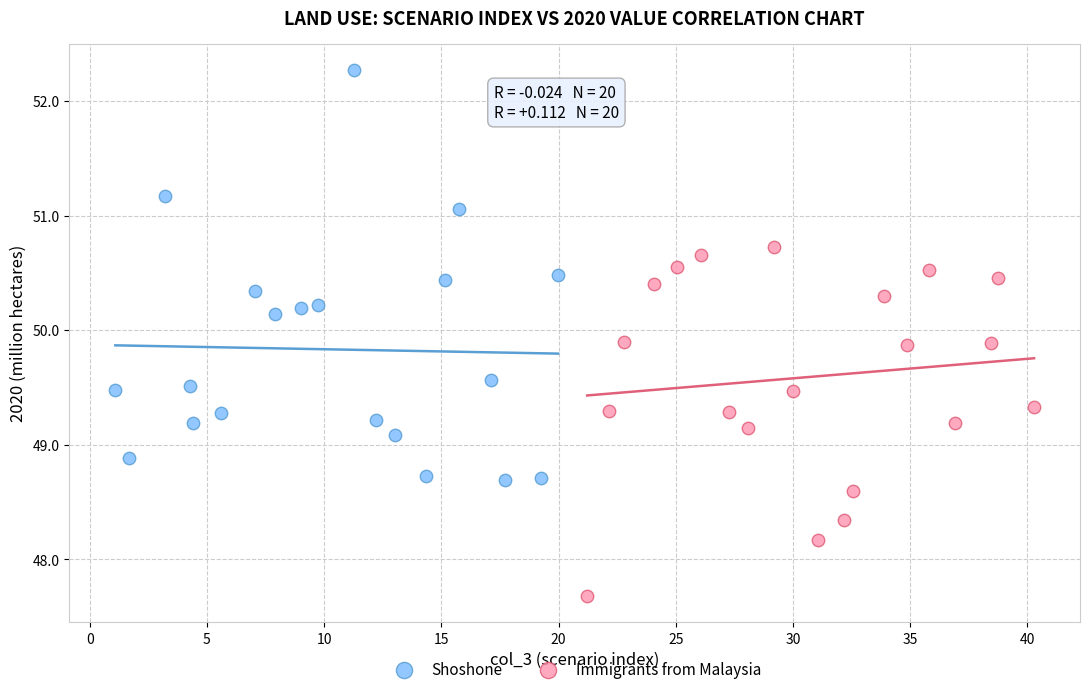

Which series contains the lowest Y value?

Immigrants from Malaysia